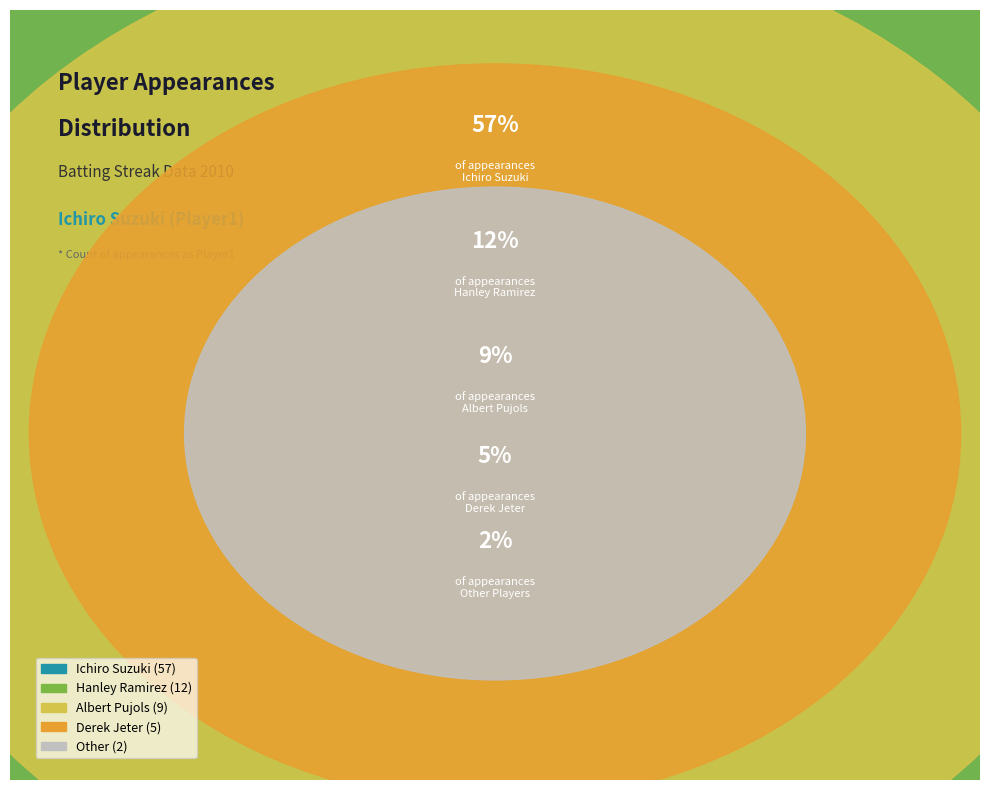

Which category accounts for the majority?

Ichiro Suzuki